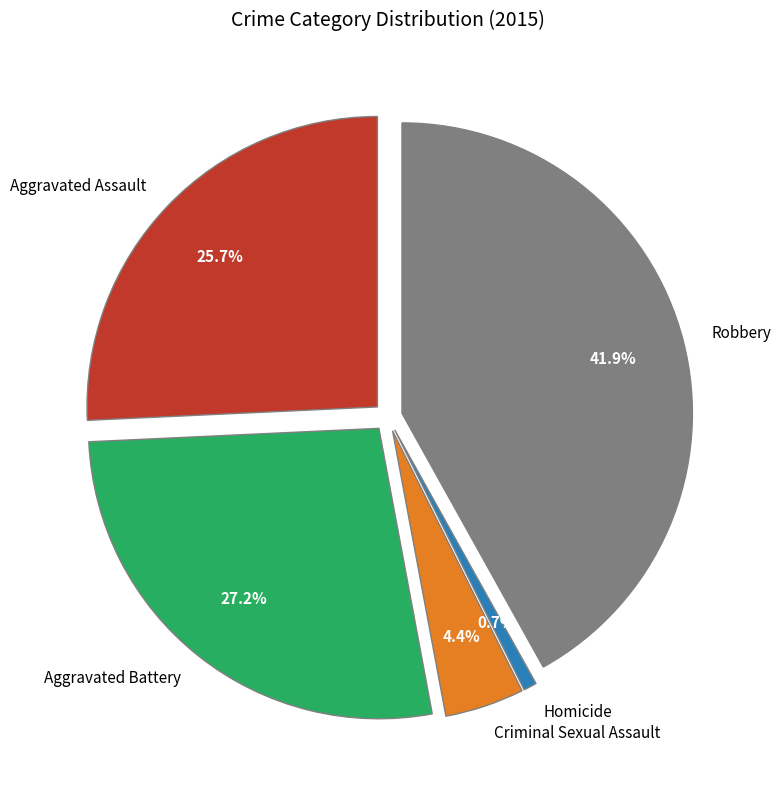

To the nearest percent, what is the average slice percentage?

20%